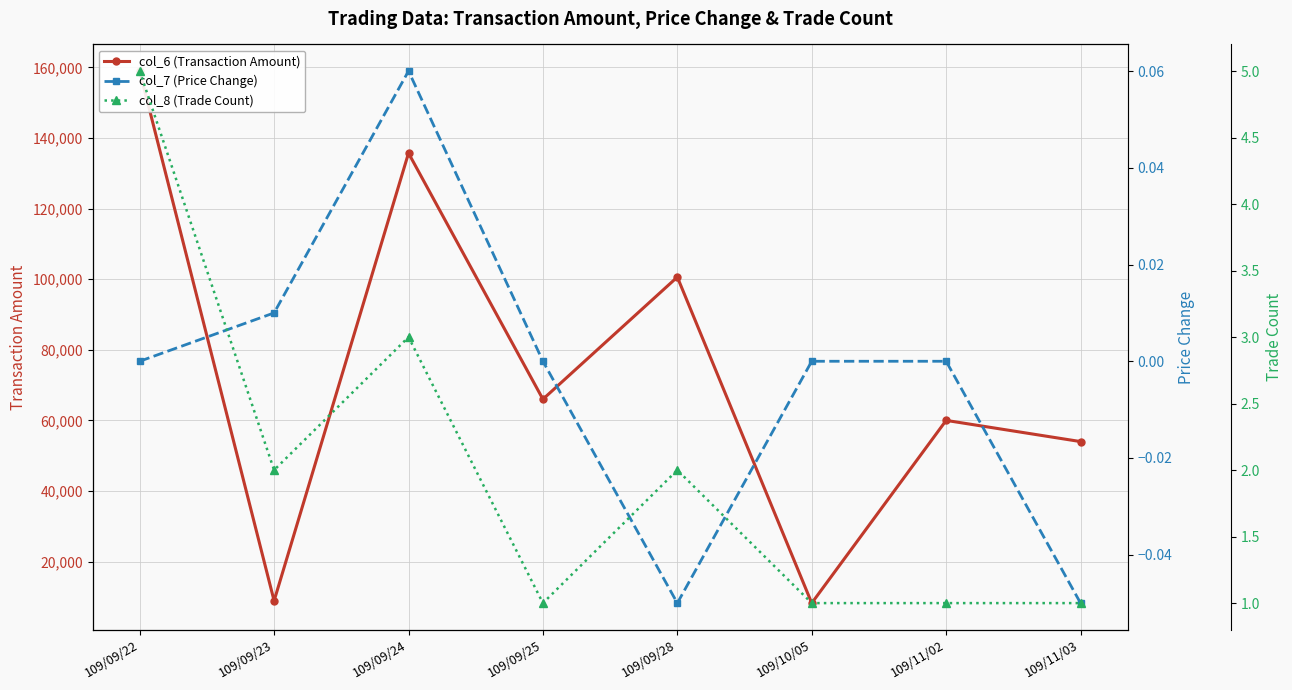

Which series has the largest total across all categories?

col_6 (Transaction Amount)